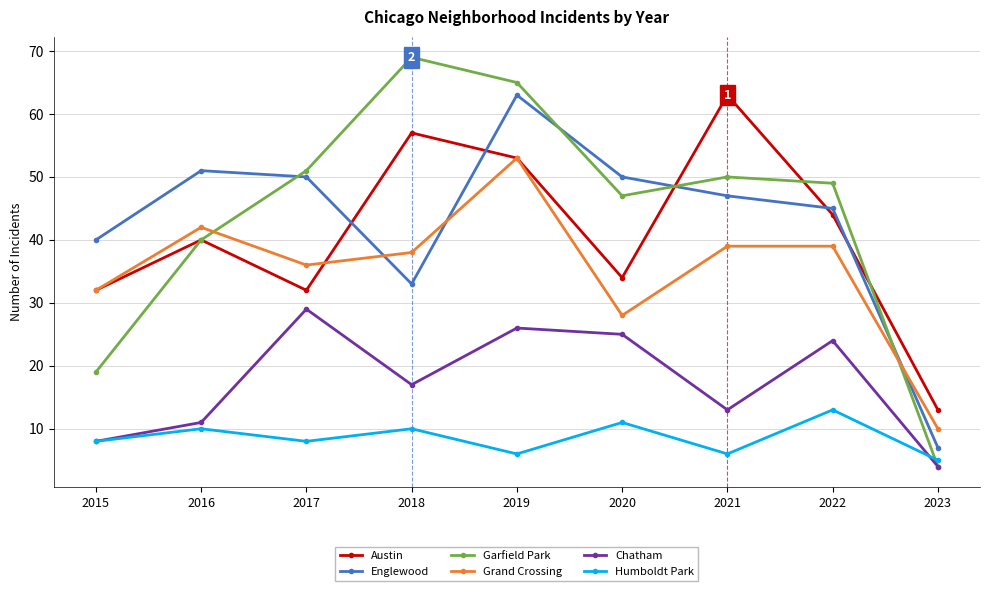

What is the total value across all series at 2023?

43